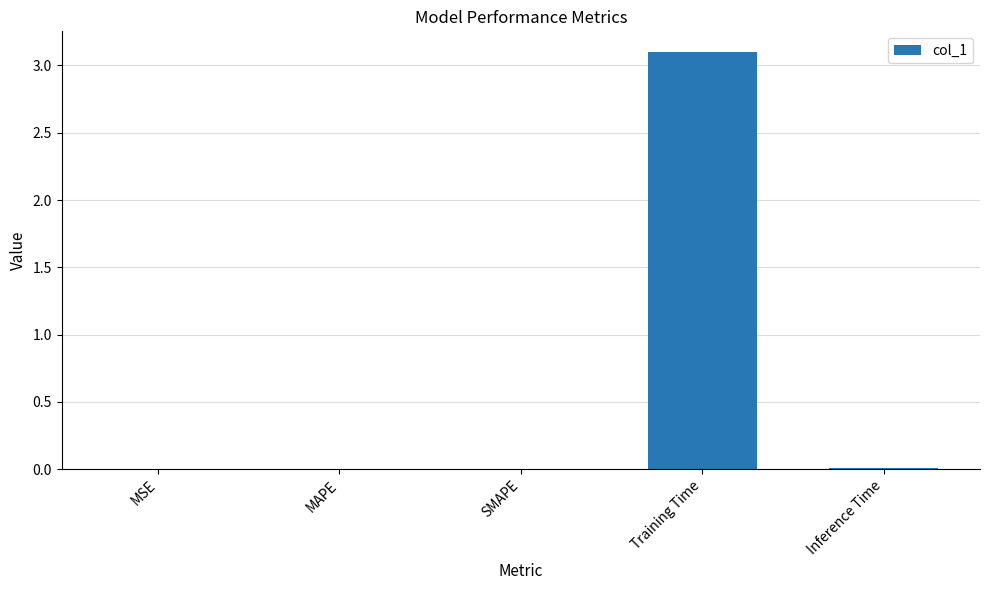

What is the sum of all values?

3.1